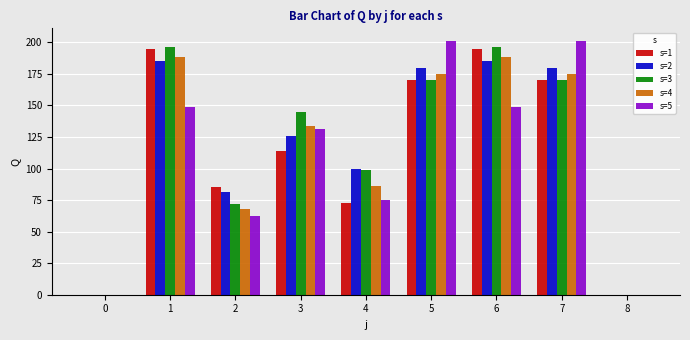

Is it true that s=1 equals 163 at 3?

False